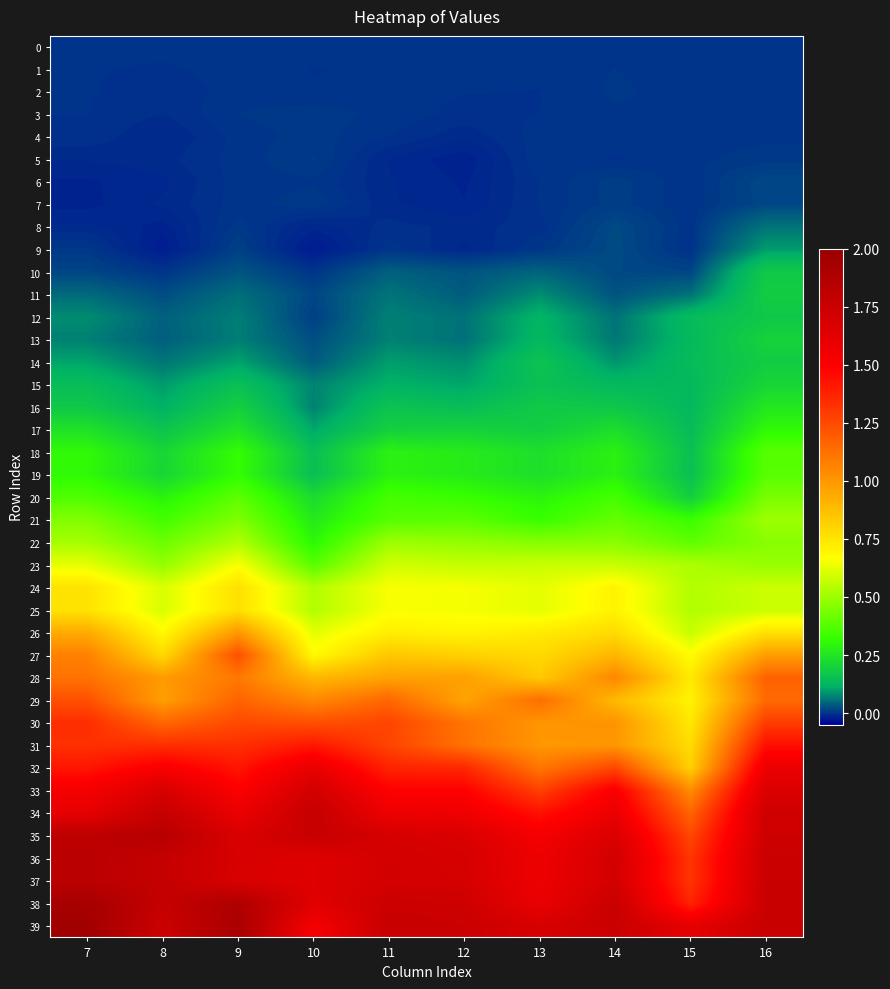

Which label corresponds to the smallest value in the chart?

10